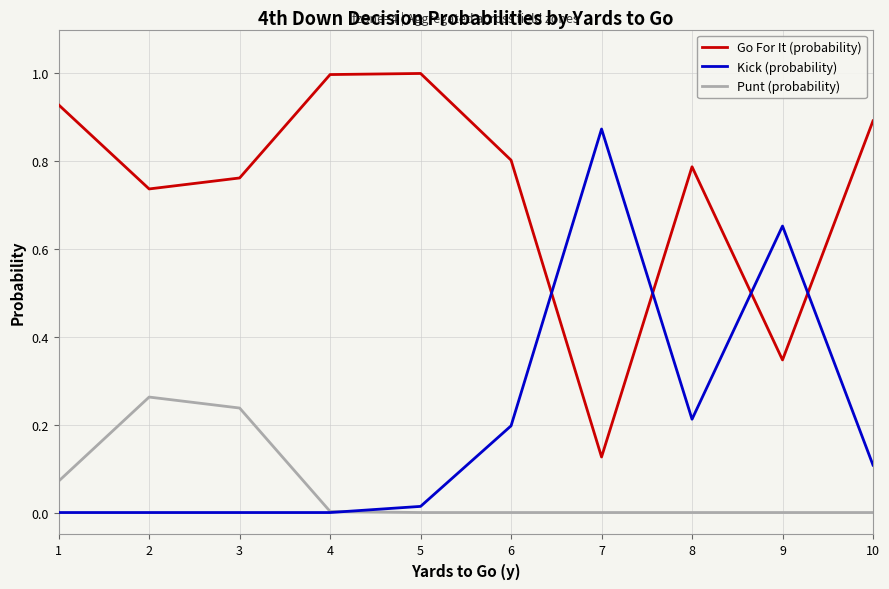

True or false: Punt (probability) and Go For It (probability) cross at least once.

False